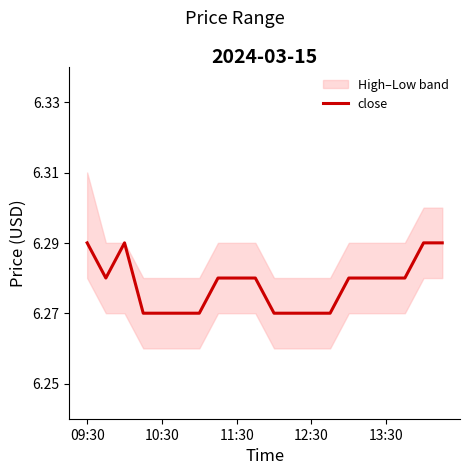

Does the chart have visible grid lines?

No